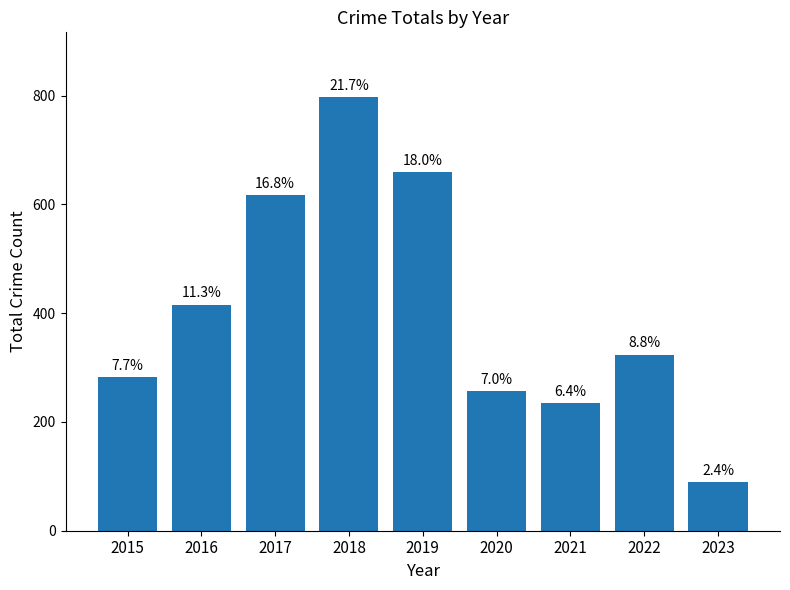

The chart shows a value of 345 at 2018. True or false?

False